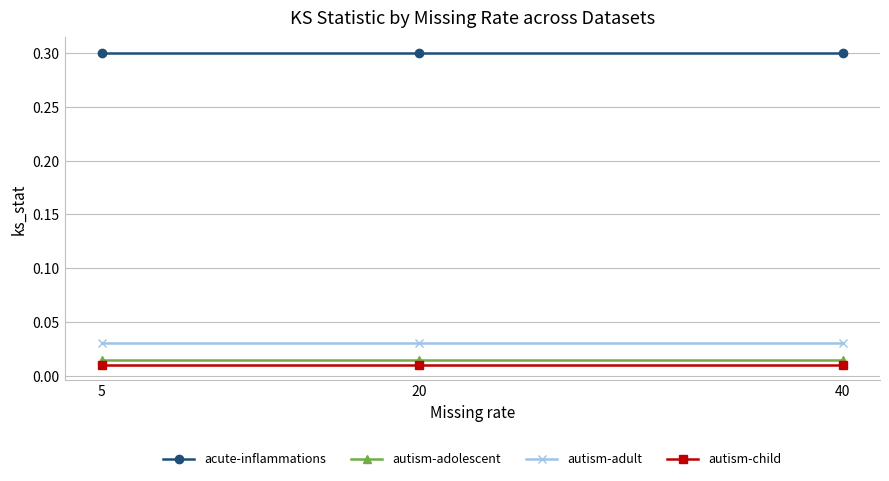

What is the total value across all series at 5?

0.4